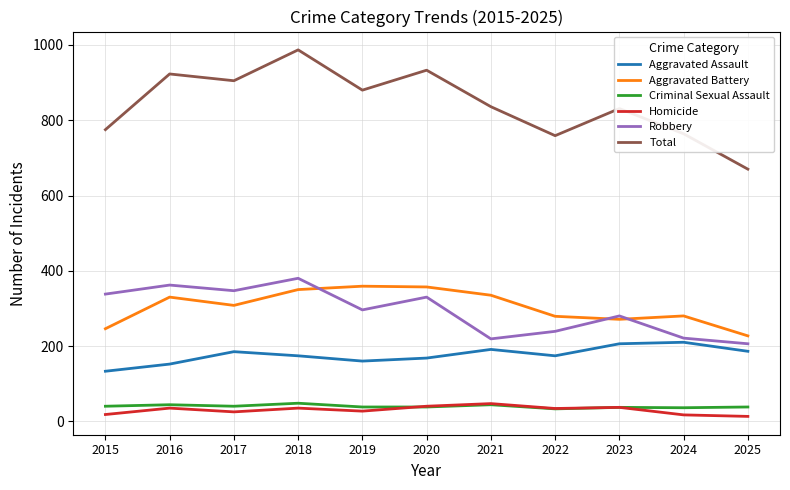

What is the maximum value shown in the chart?

987